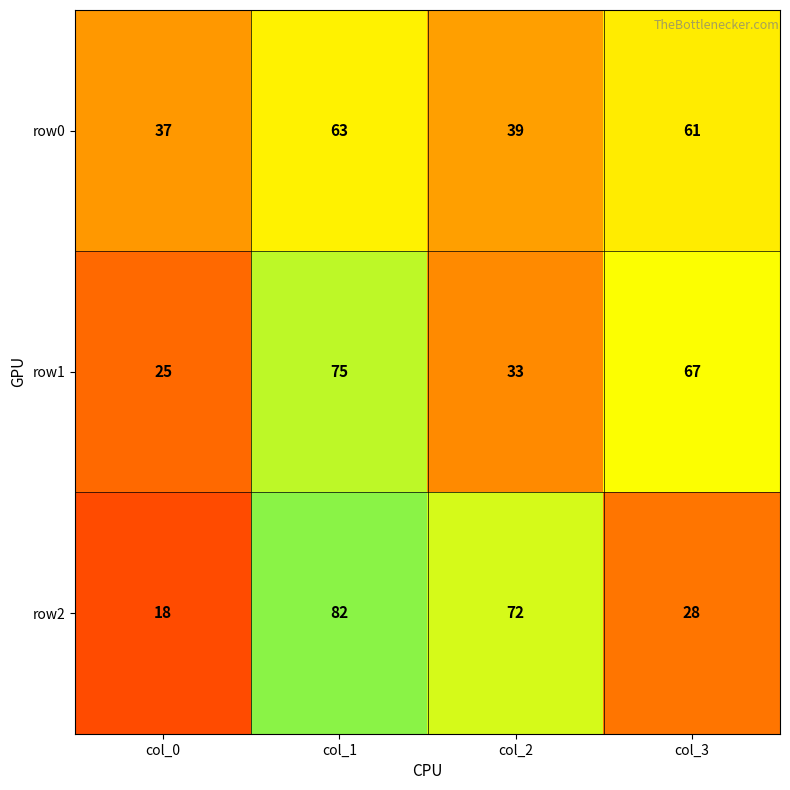

What is the average value of the row1 series?

50